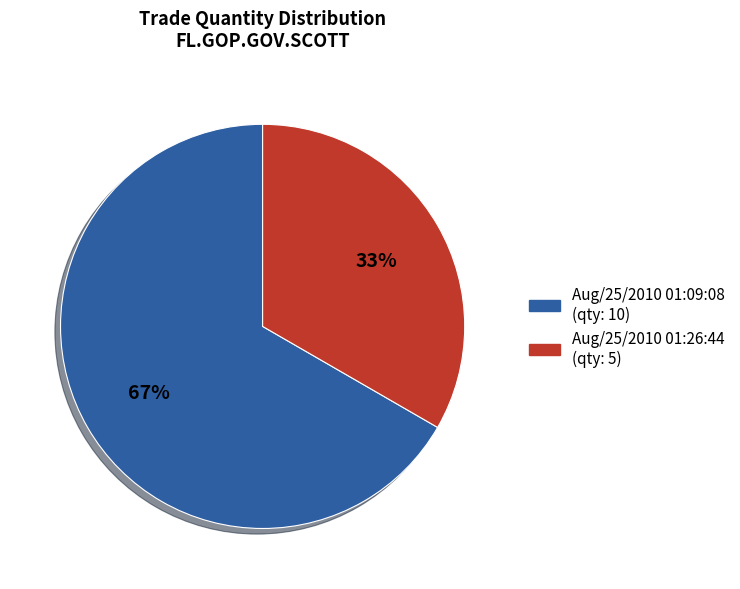

Count the number of slices in the pie.

2